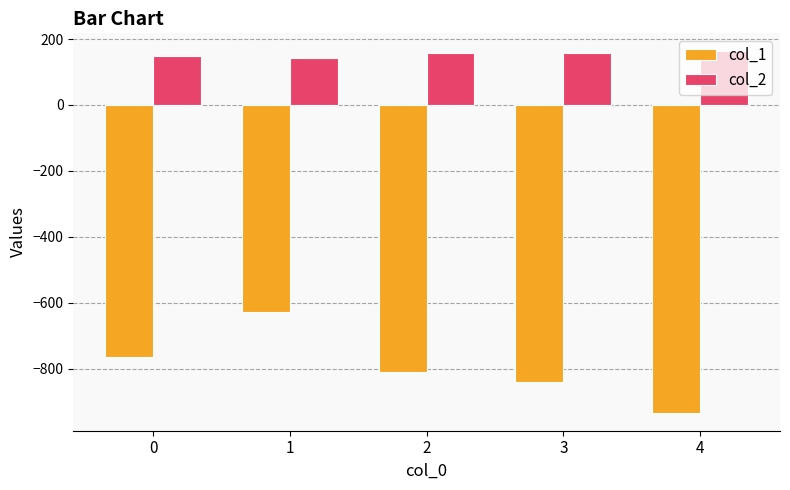

What is the sum of all col_1 values?

-3980.0